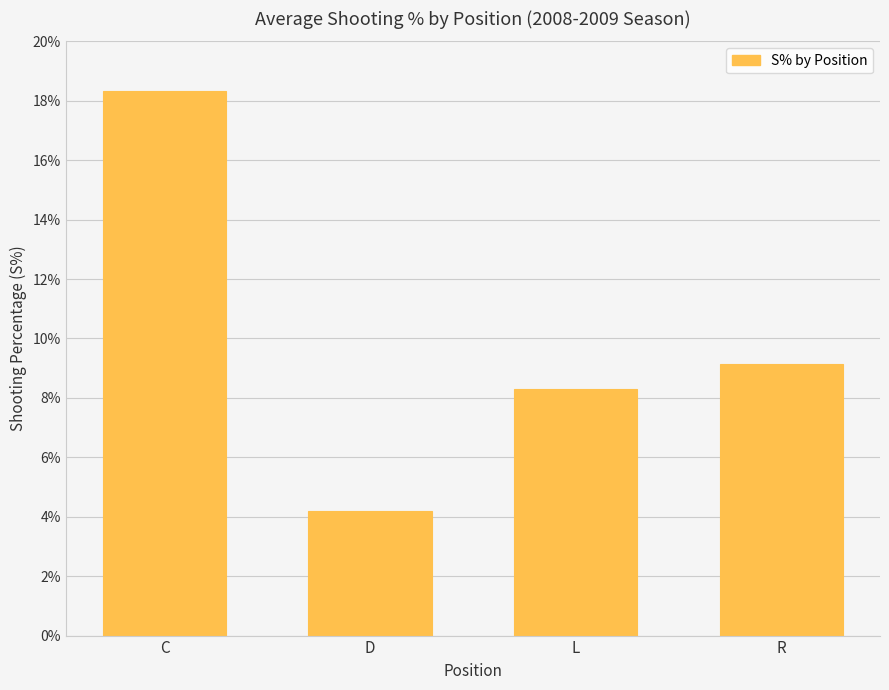

Are the bars horizontal?

No